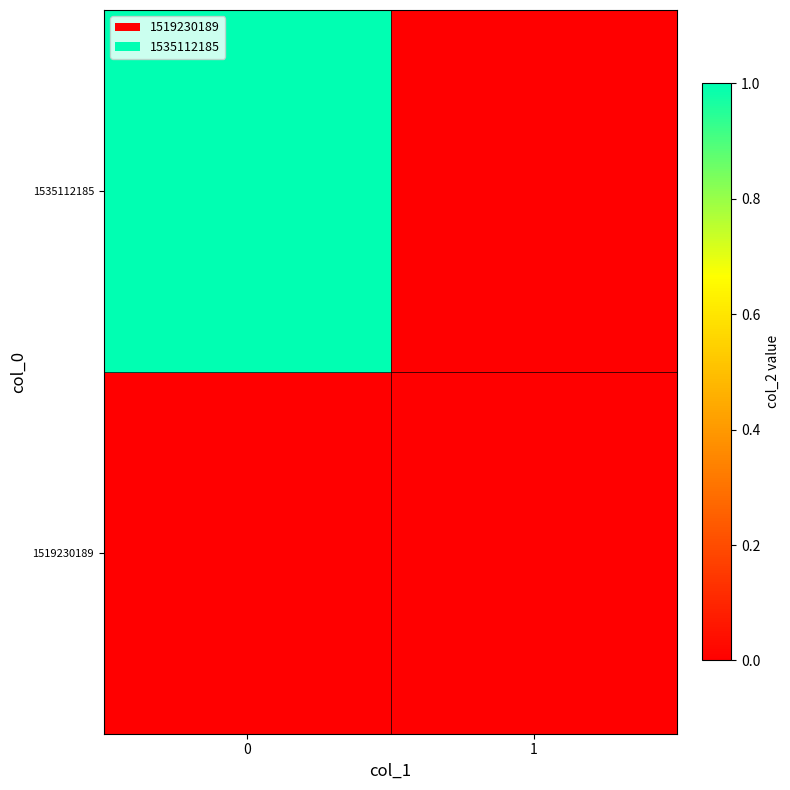

What is the total value across all series at 0?

1